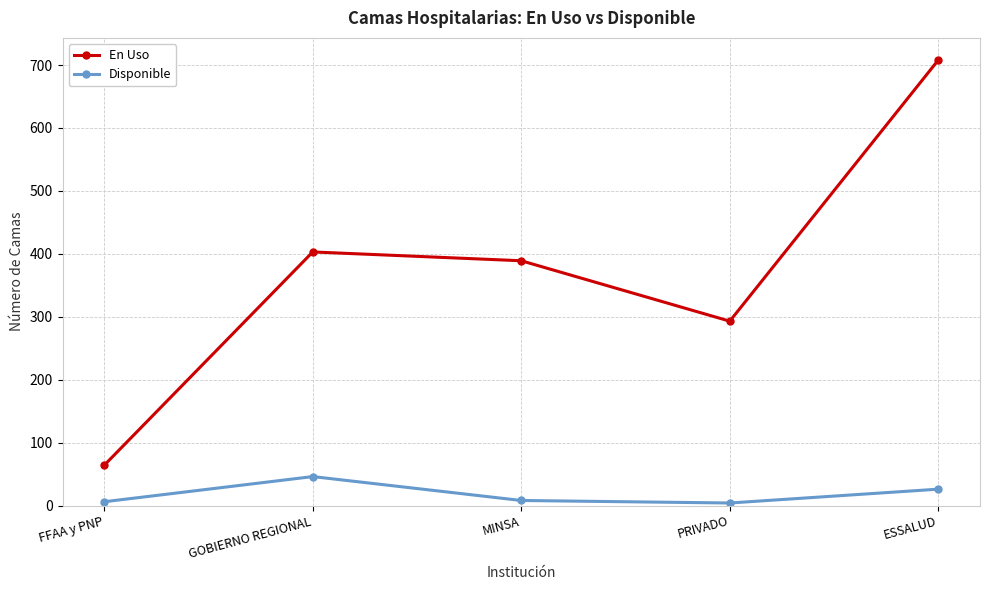

How many categories are shown in the chart?

5